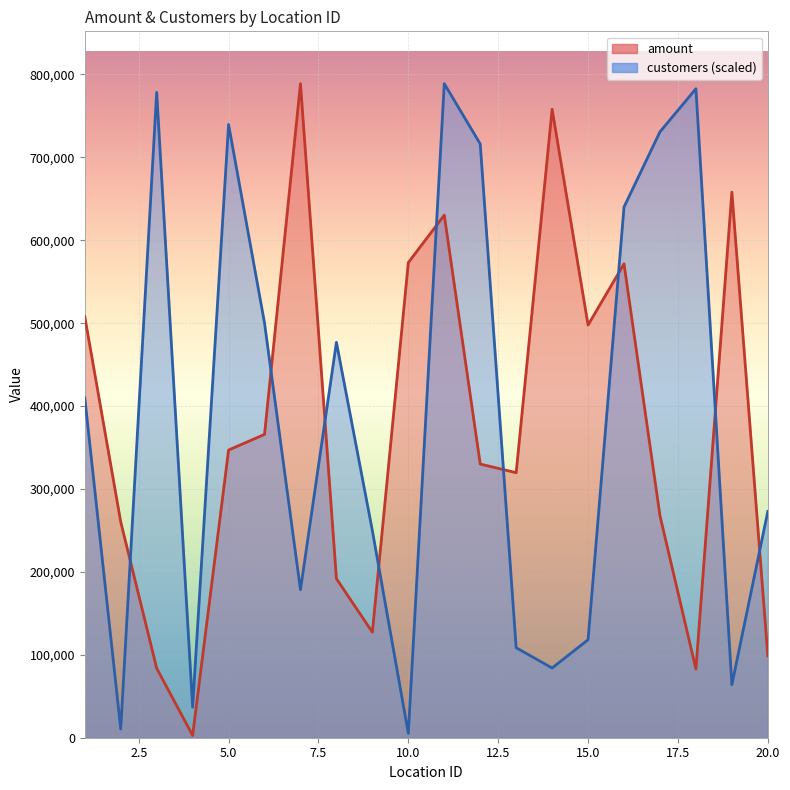

What is the lowest value of the amount series?

2711.2